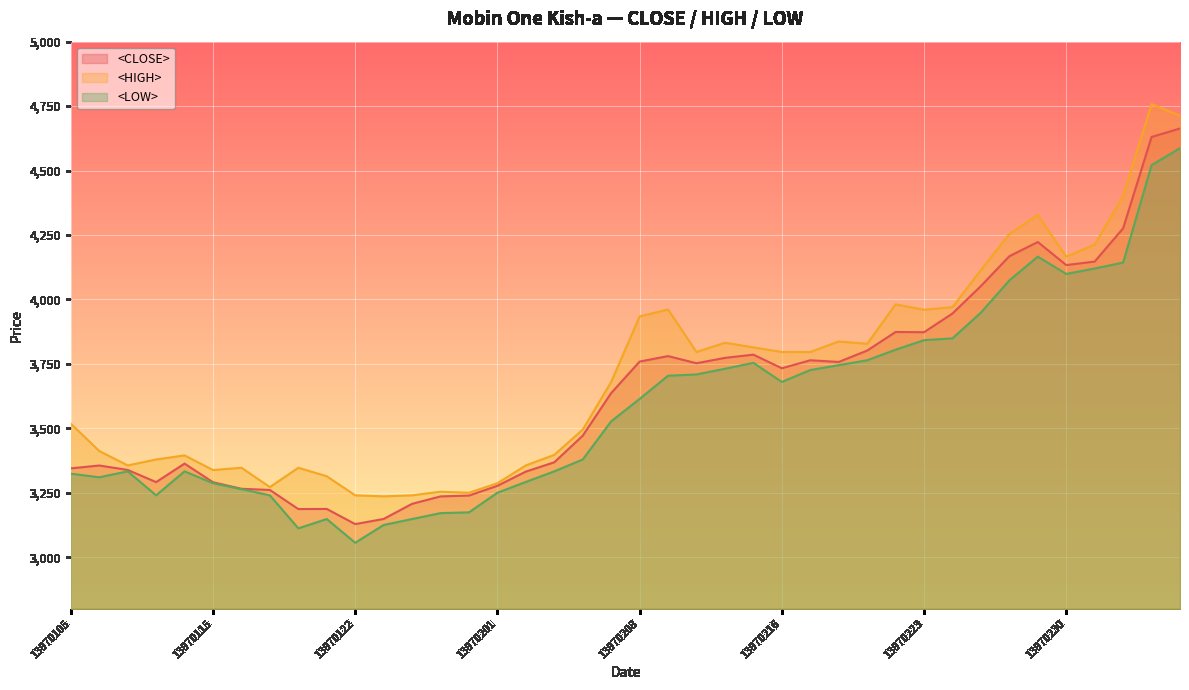

At which category does the chart reach its peak across all series?

13970307